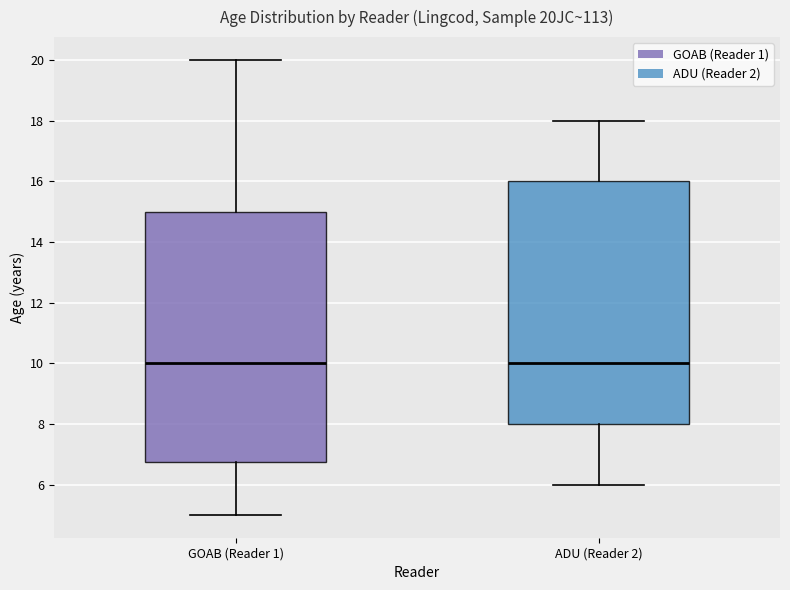

Reading left to right, read every box against the y-axis: the position of its median line, the range the box covers, and the ends of its whiskers. The values are not printed on the chart, so give them approximately, as read against the axis.

GOAB (Reader 1): median 10.0, box 6.8 to 15.0, whiskers 5.0 to 20.0
ADU (Reader 2): median 10.0, box 8.0 to 16.0, whiskers 6.0 to 18.0